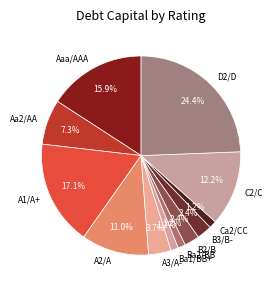

The Ba1/BB+ slice represents 1% of the pie. True or false?

True